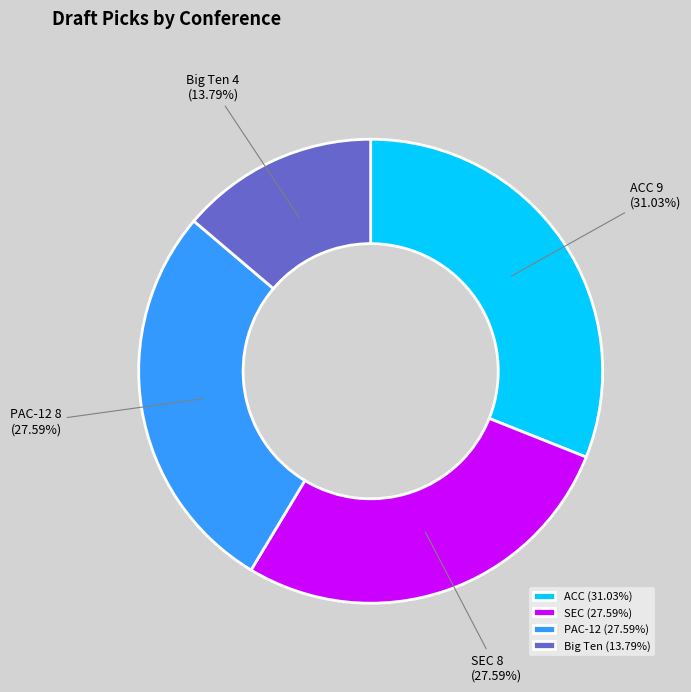

What is the ratio of the value at PAC-12 to the value at Big Ten?

2.0